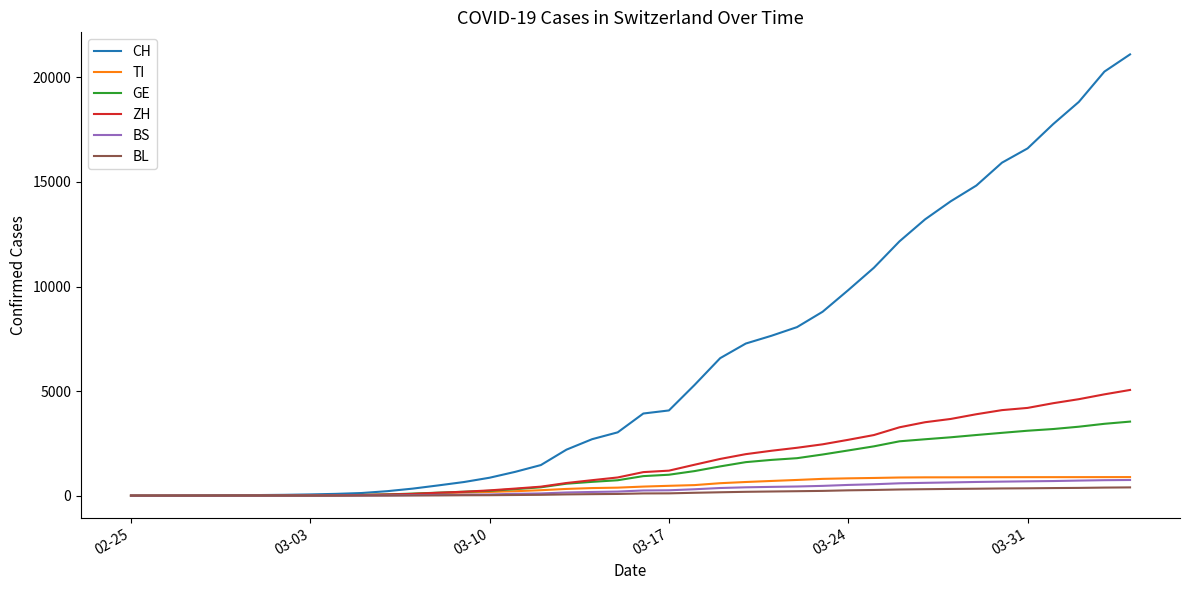

What is the greatest value displayed?

21100